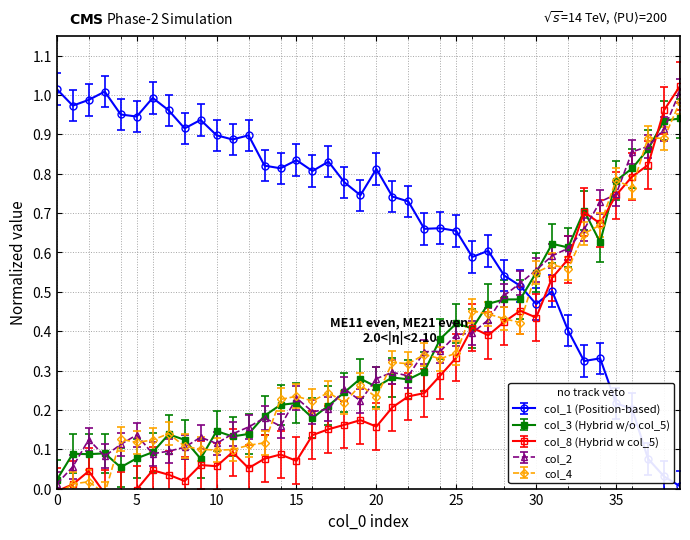

True or false: col_3 and col_8 cross at least once.

False